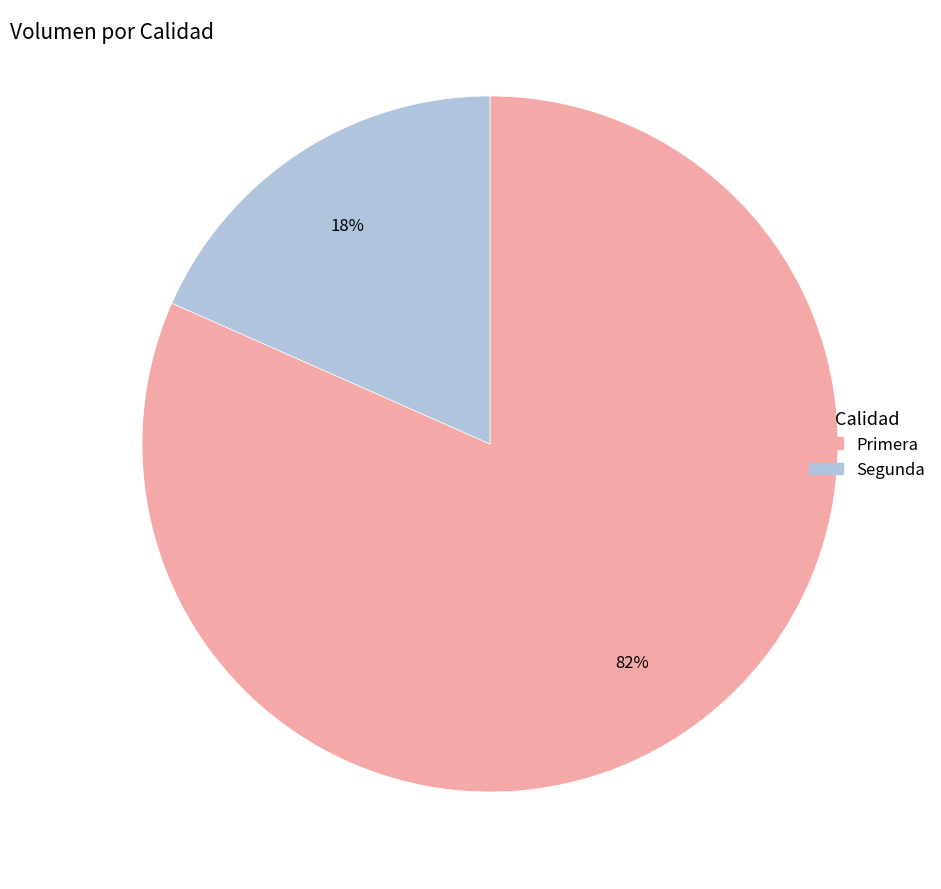

Is the sum of Segunda and Primera greater than half?

Yes